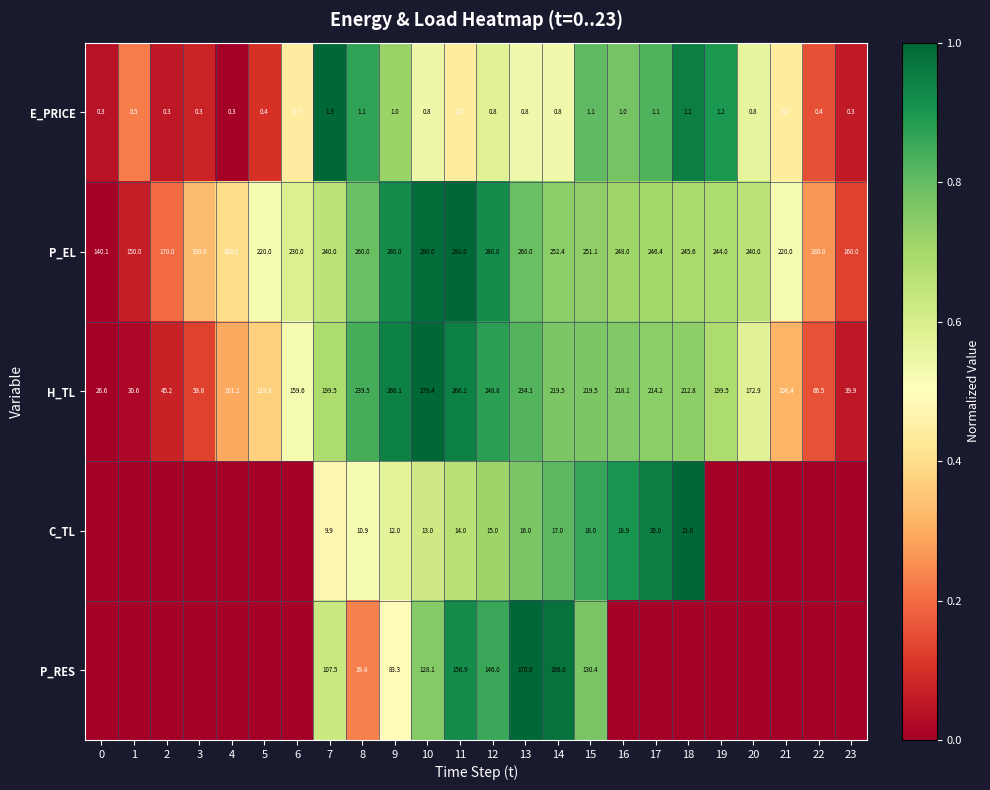

Which category has the highest value in the E_PRICE series?

7